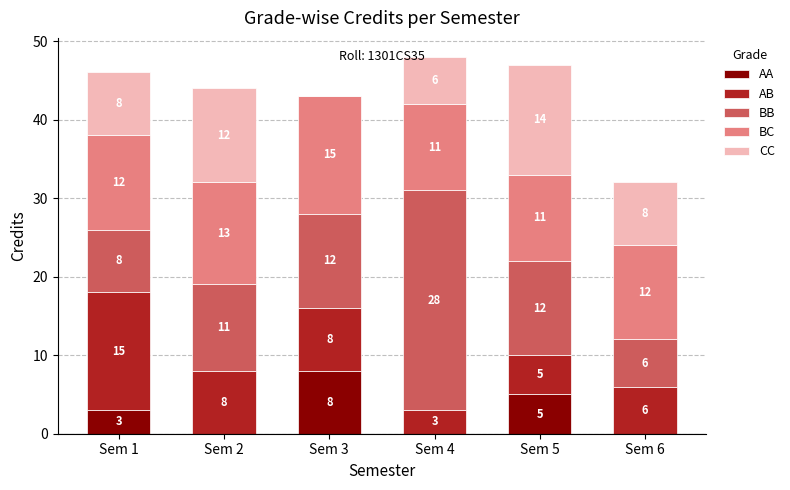

Are the bars horizontal?

No